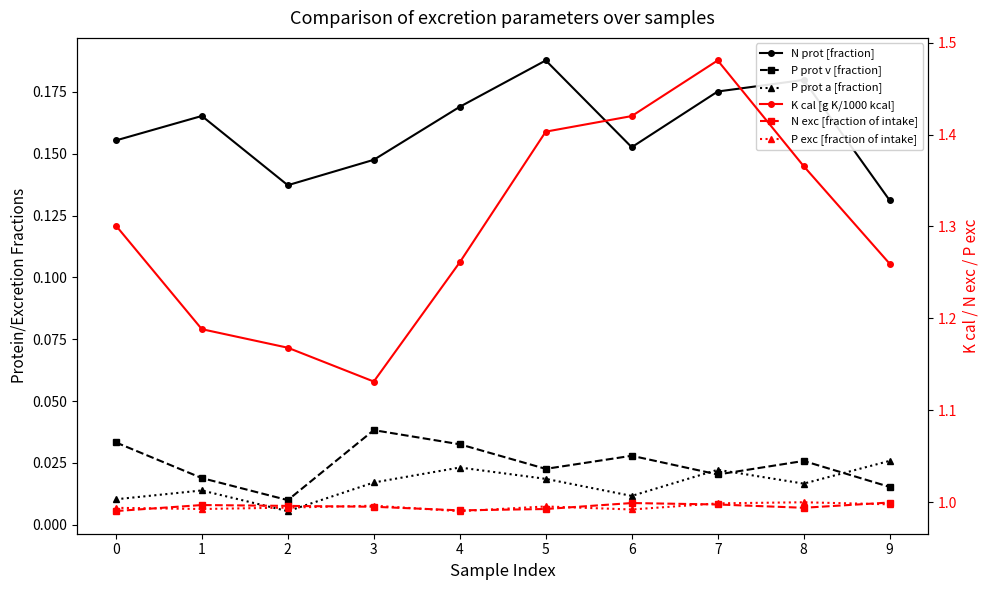

Which category has the lowest value in the N prot [fraction] series?

9